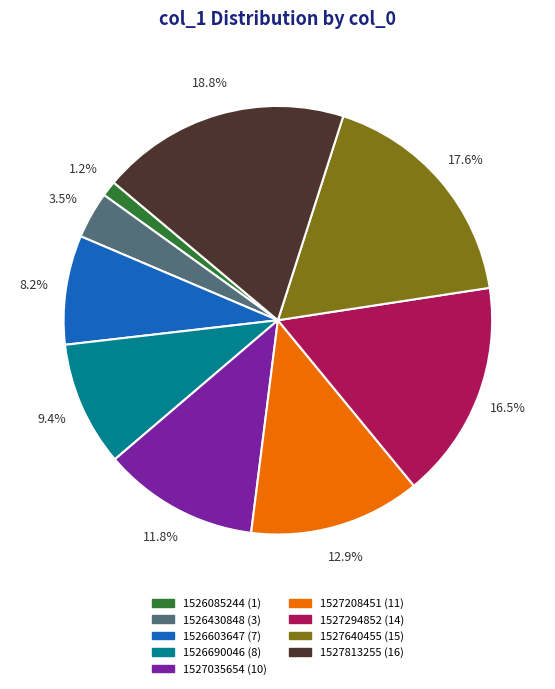

Does any single category account for the majority?

No